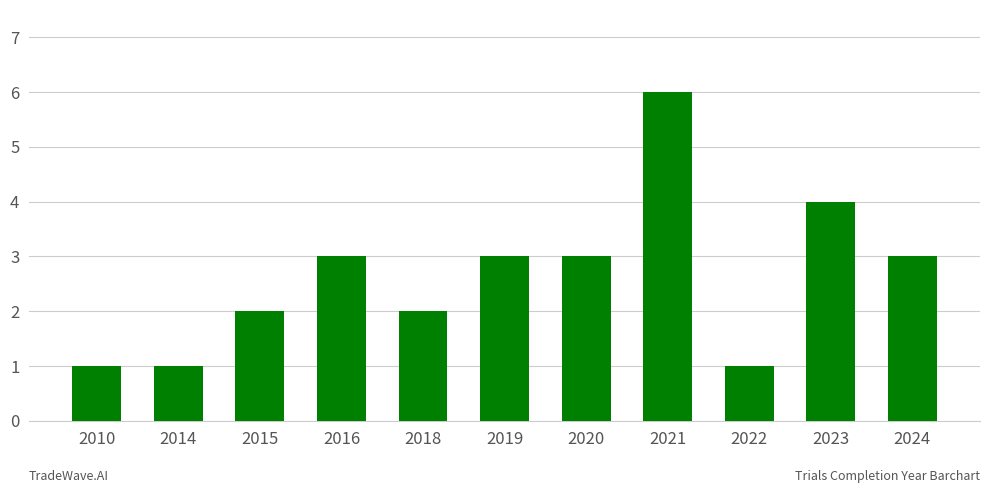

What is the approximate value at 2016?

3